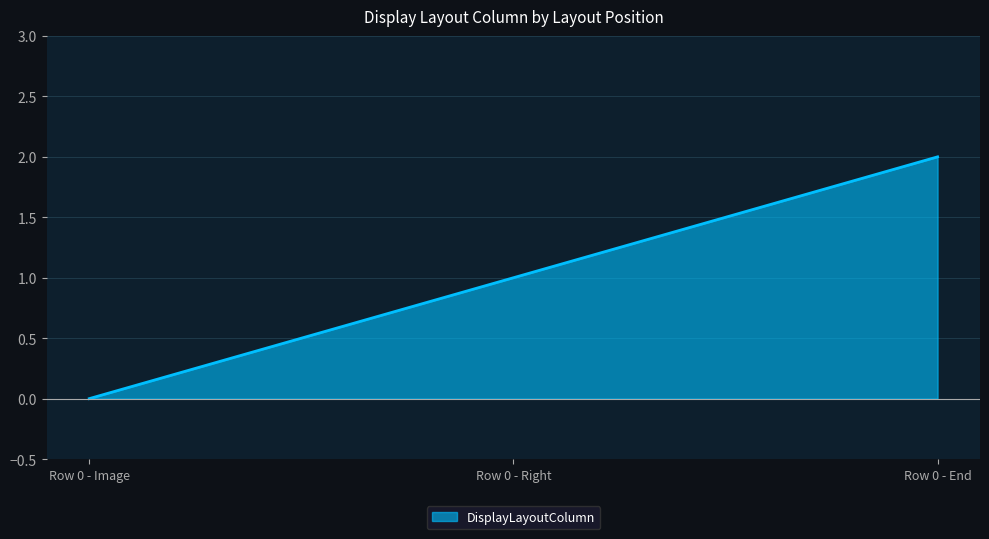

How many values are above zero?

2